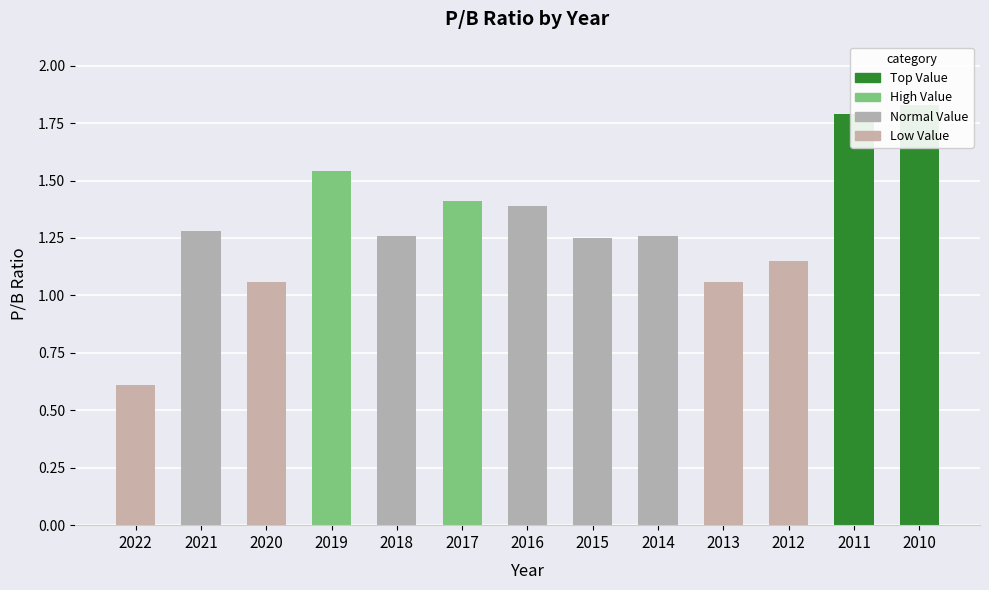

Reading left to right, what are all the values shown in this chart?

2022=0.6	2021=1.3	2020=1.1	2019=1.5	2018=1.3	2017=1.4	2016=1.4	2015=1.2	2014=1.3	2013=1.1	2012=1.1	2011=1.8	2010=1.8